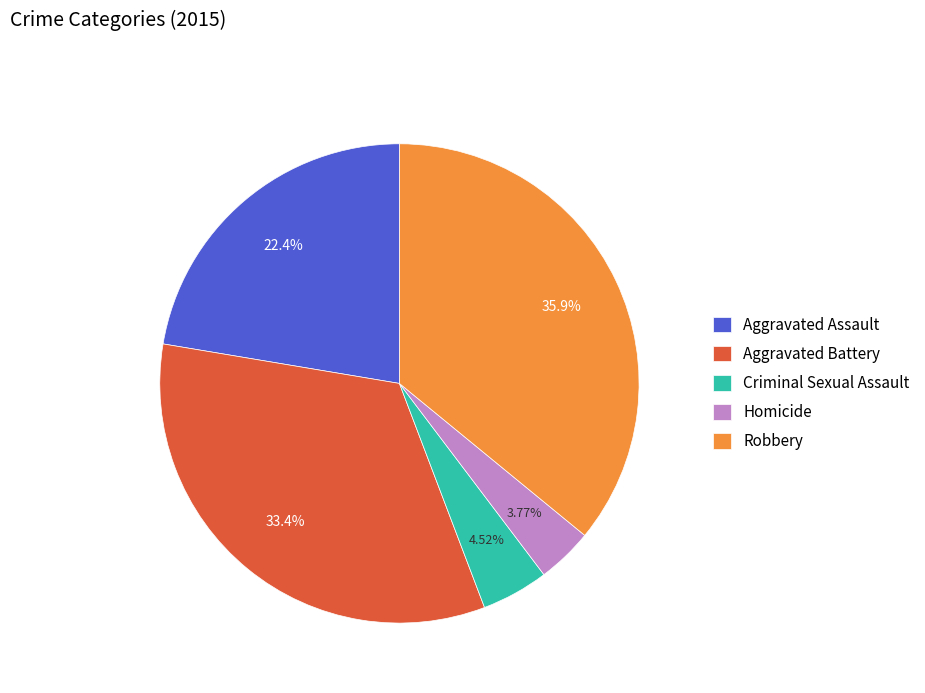

To the nearest percent, what is the average slice percentage?

20%